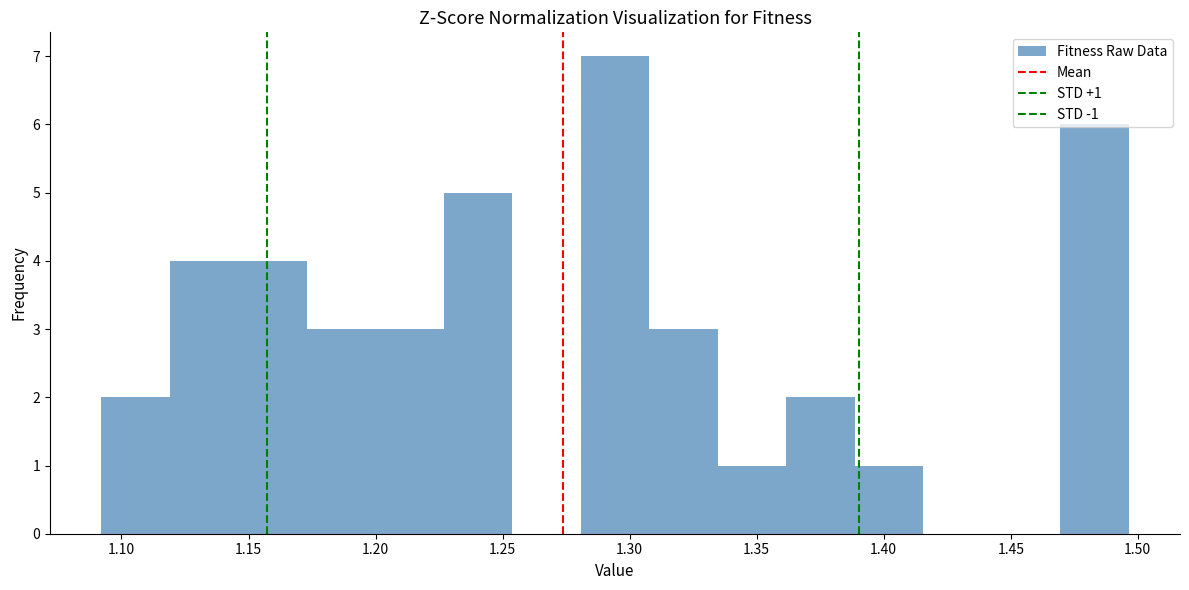

Which range on the x-axis has the tallest bar?

1.280 to 1.310